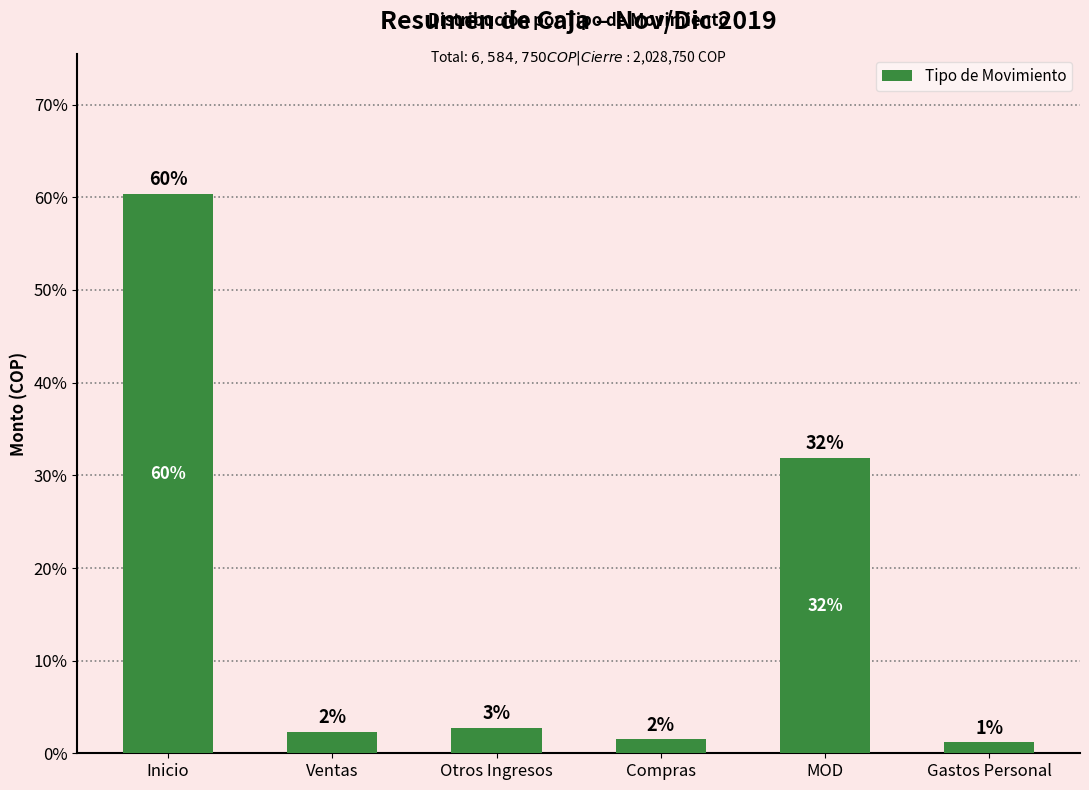

How many bars are there in total?

6